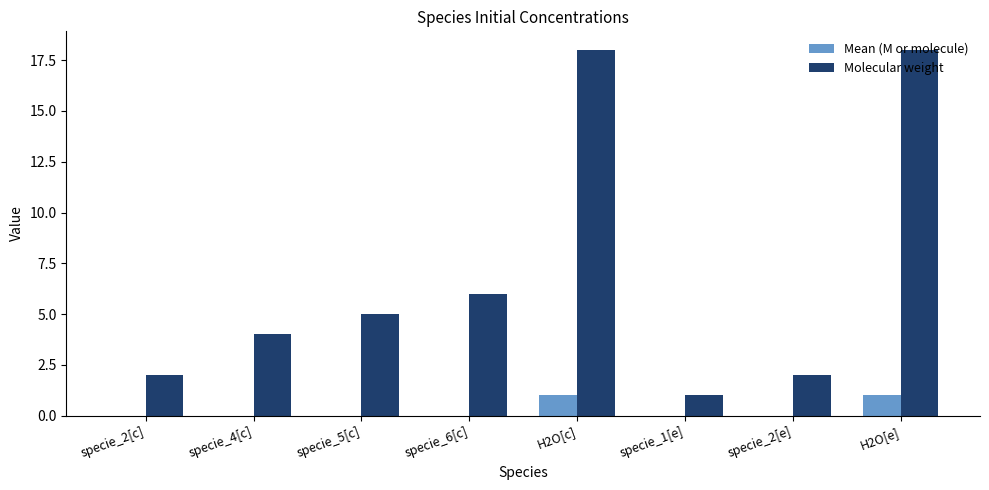

Where is Molecular weight nearest to the value 9?

specie_6[c]